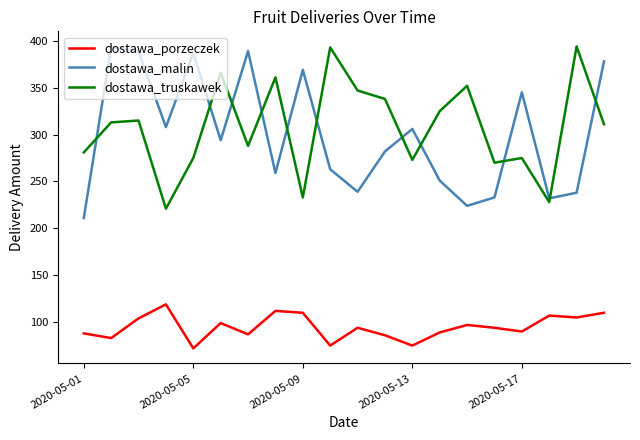

Count the number of categories in the chart.

20